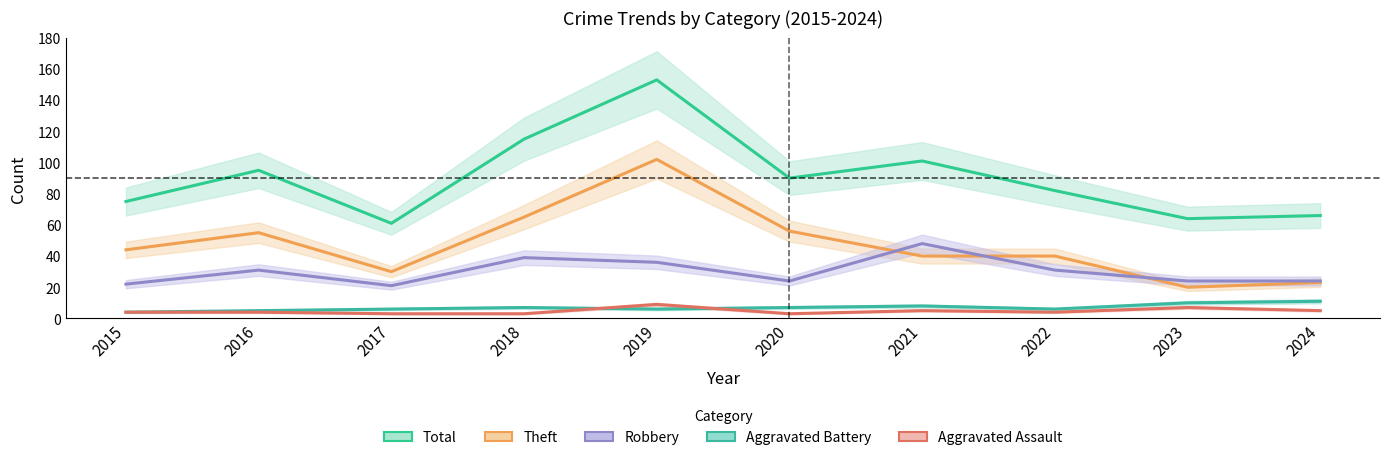

Which series ends up on top after the final intersection of Robbery and Theft?

Robbery